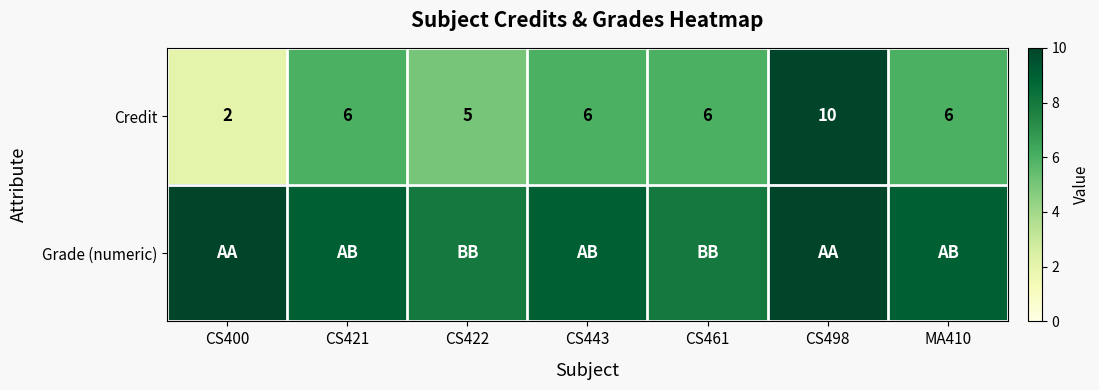

The value of Credit at MA410 is 6. True or false?

True